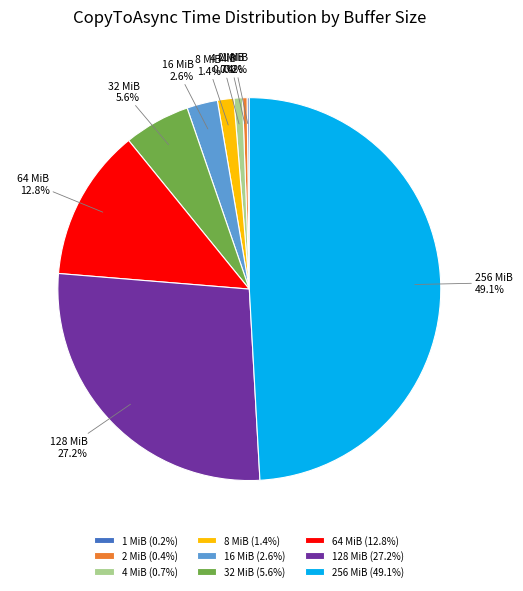

What percentage is the 64 MiB slice, to the nearest percent?

13%